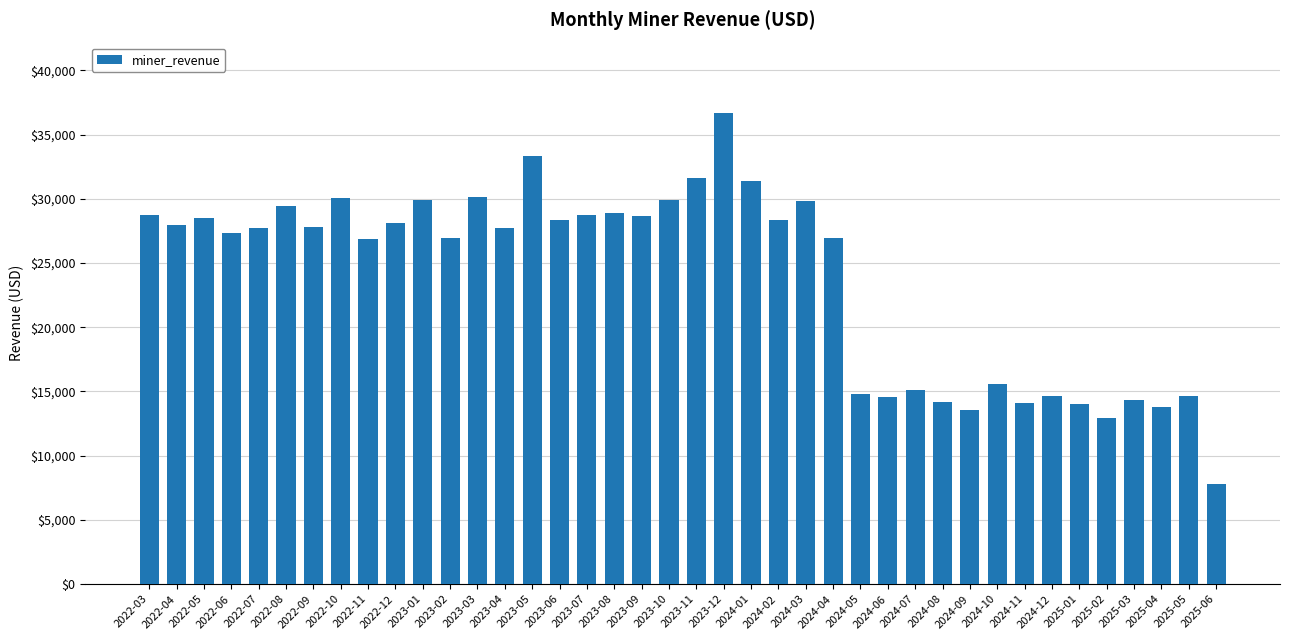

What is the difference between the maximum and second lowest values?

23699.4